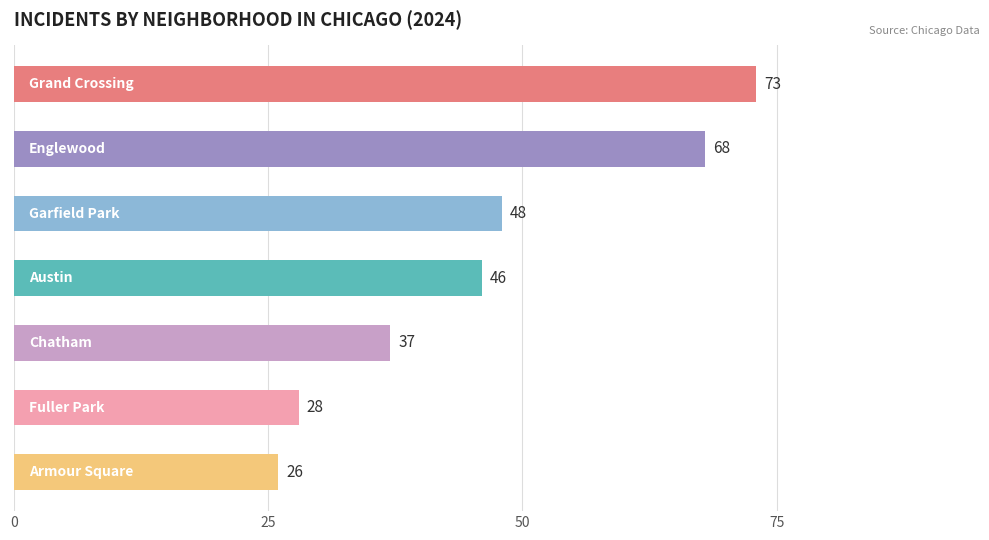

Count the number of data series in this chart.

1